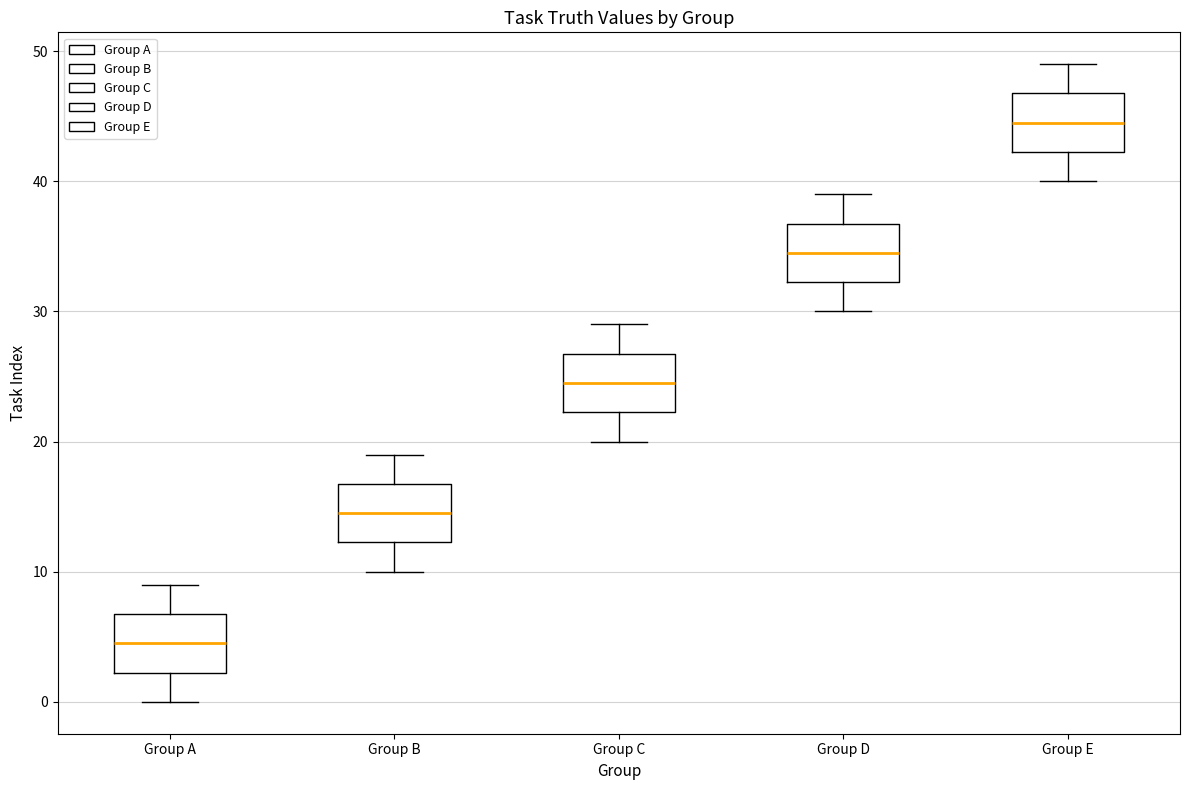

Which box's median line is the highest?

Group E